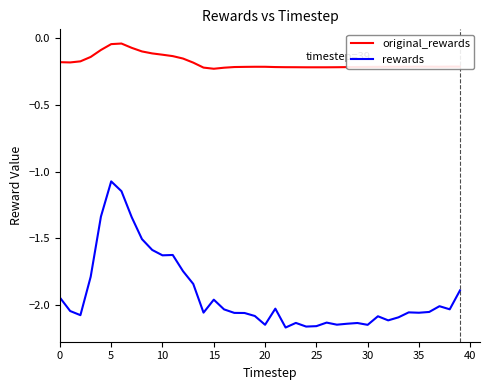

True or false: rewards and original_rewards intersect in this chart.

False